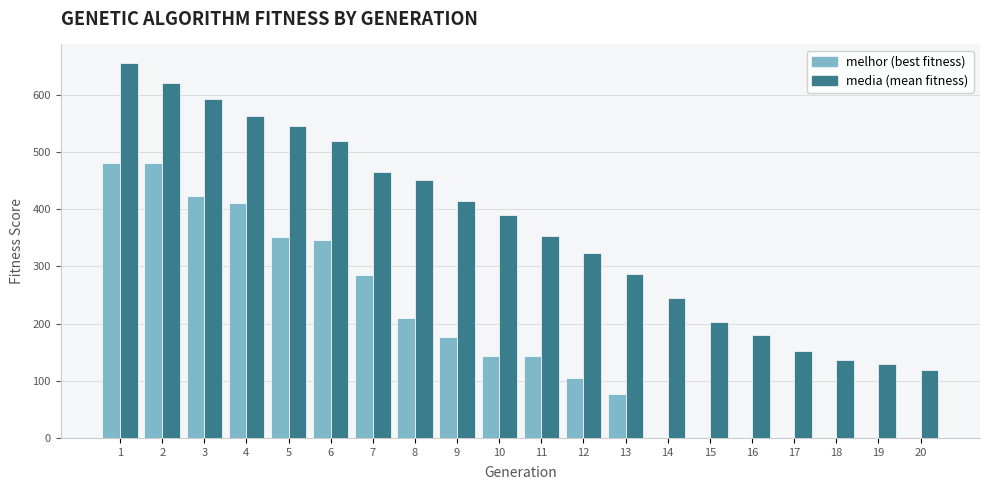

What is the total value across all series at 12?

427.5